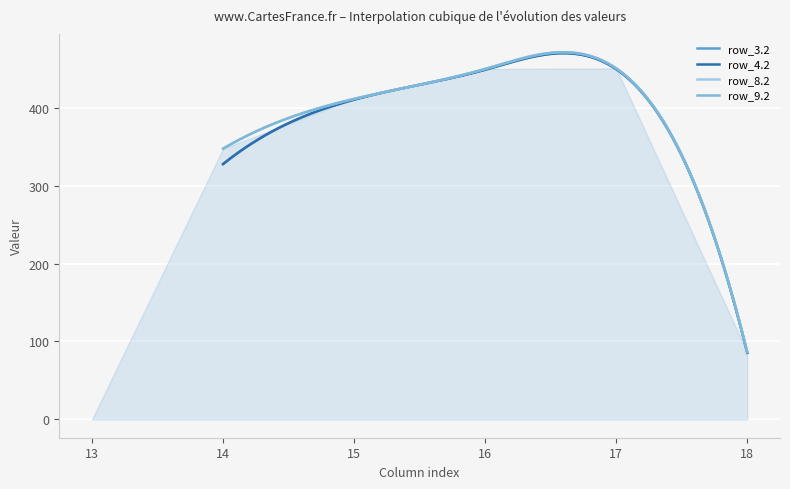

What are all the series names shown in the legend?

row_3.2, row_4.2, row_8.2, row_9.2